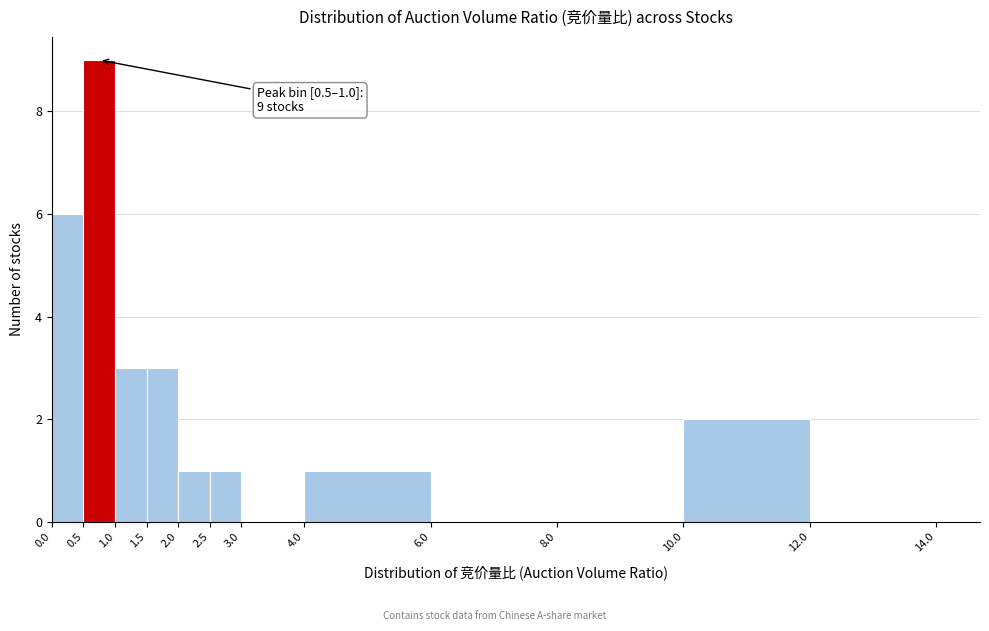

Which range on the x-axis has the tallest bar?

0.5 to 1.0